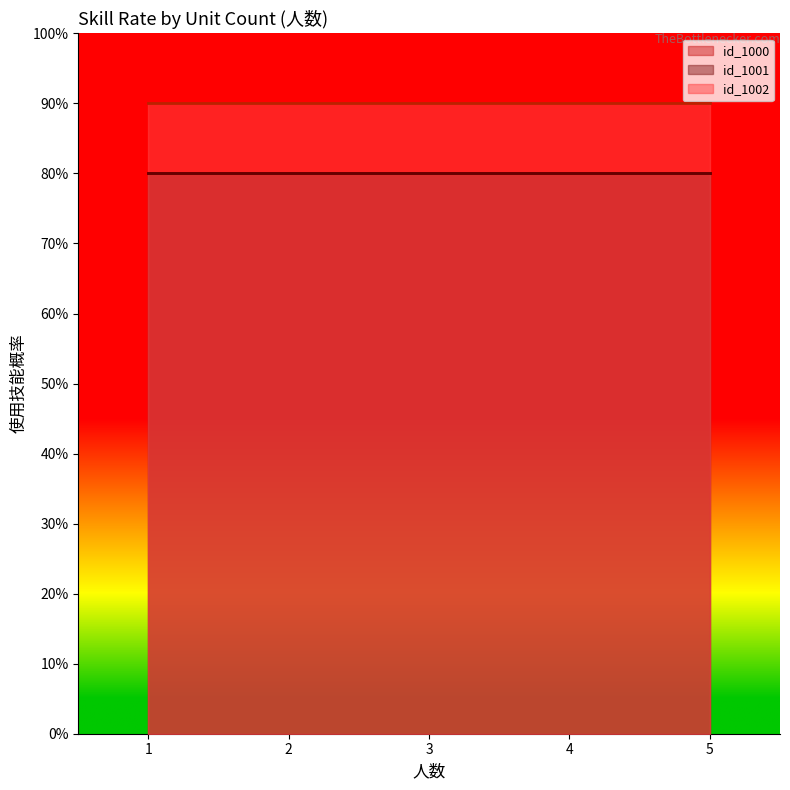

Rank the categories by id_1000 value from highest to lowest.

2, 4, 1, 3, 5